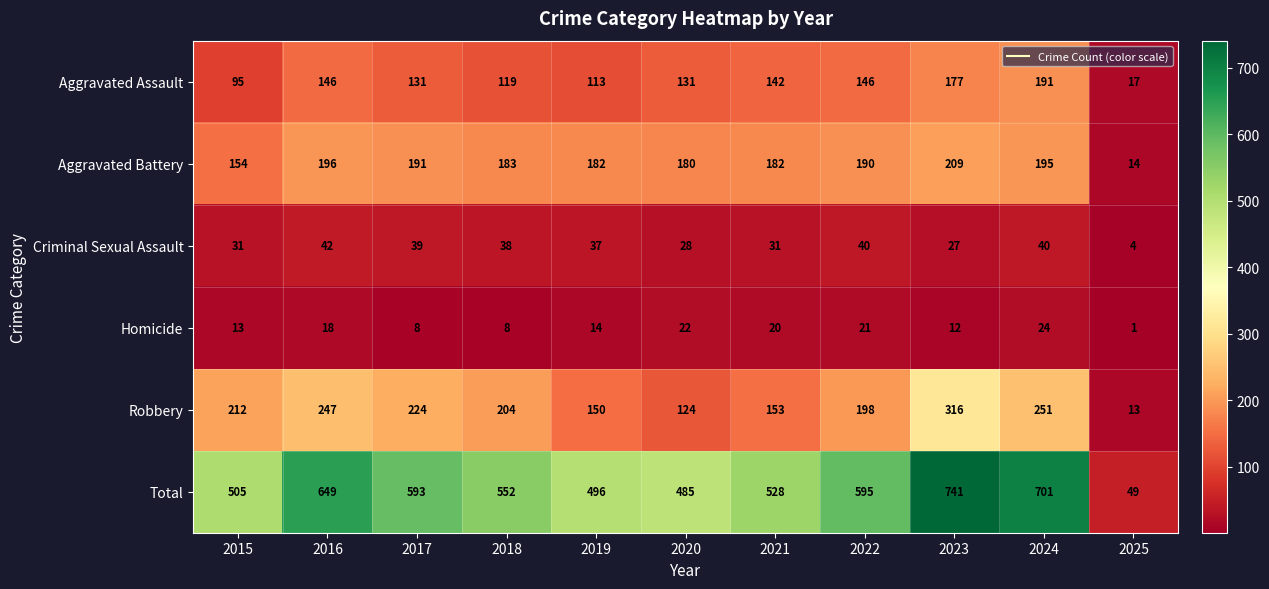

At which label does Aggravated Assault first exceed 131?

2016